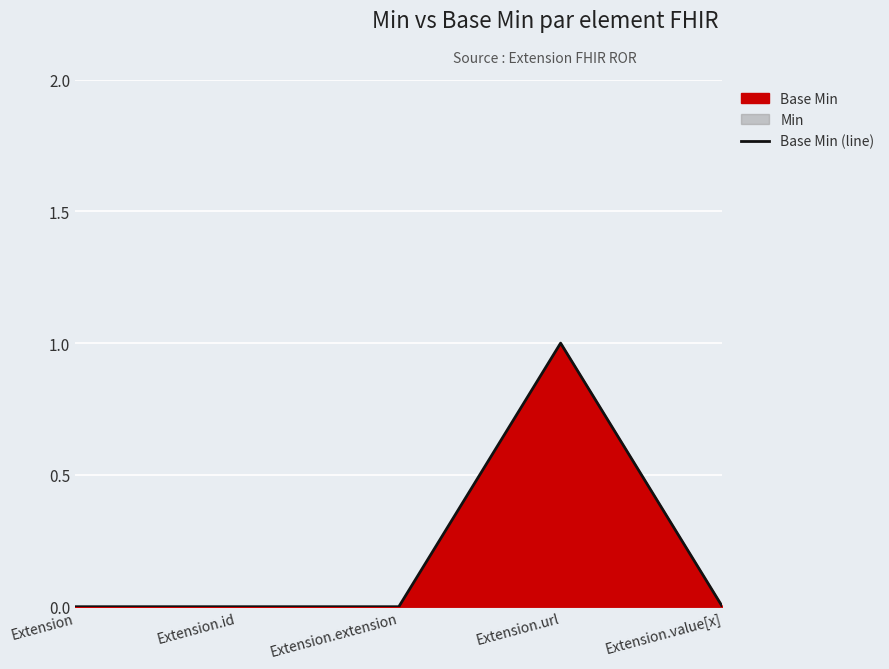

Which label corresponds to the largest value in the chart?

Extension.url